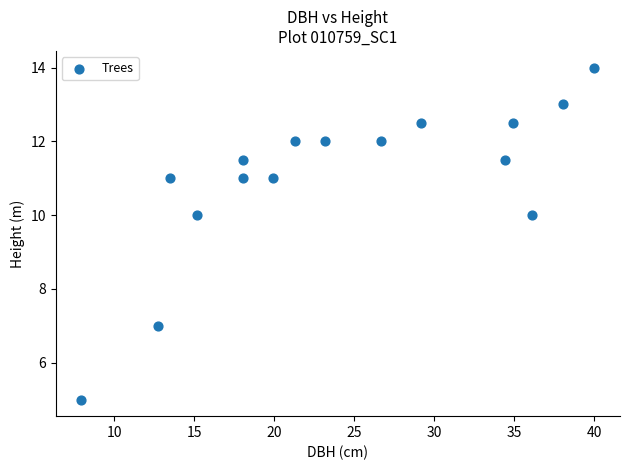

What is the range of X values (max minus min)?

32.0